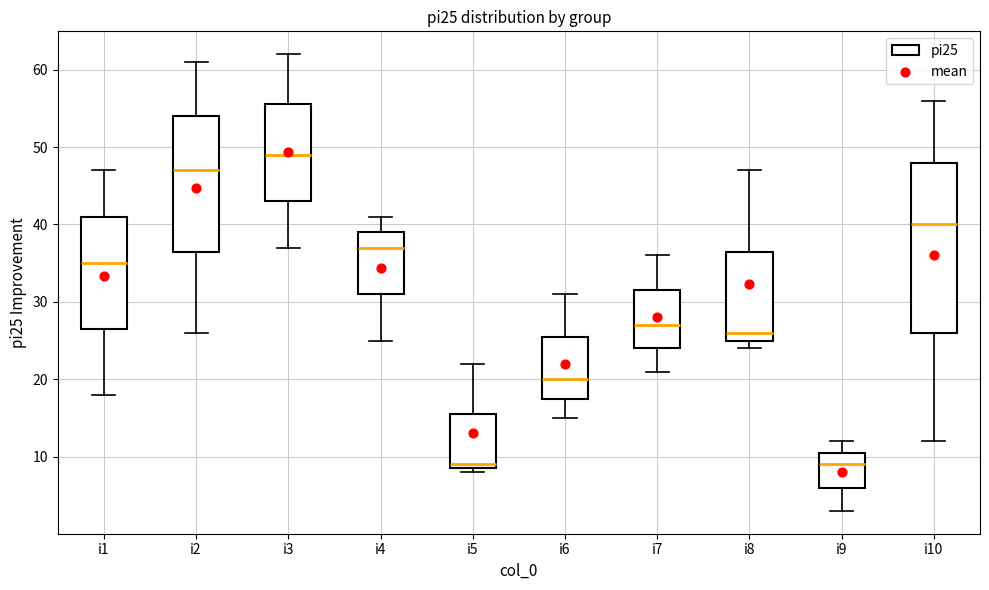

Where is the upper edge of the box for i3 on the y-axis? The values are not printed on the chart, so give them approximately, as read against the axis.

56